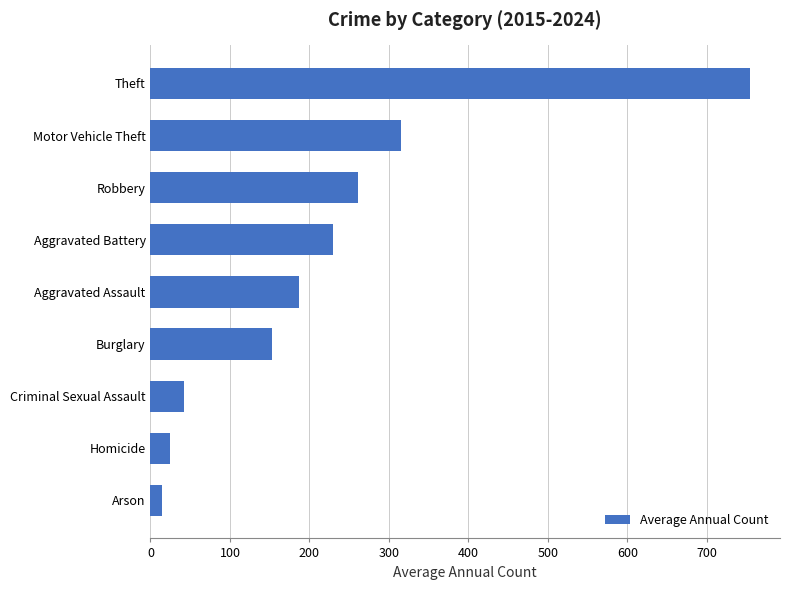

The chart shows a value of 187.0 at Aggravated Assault. True or false?

True